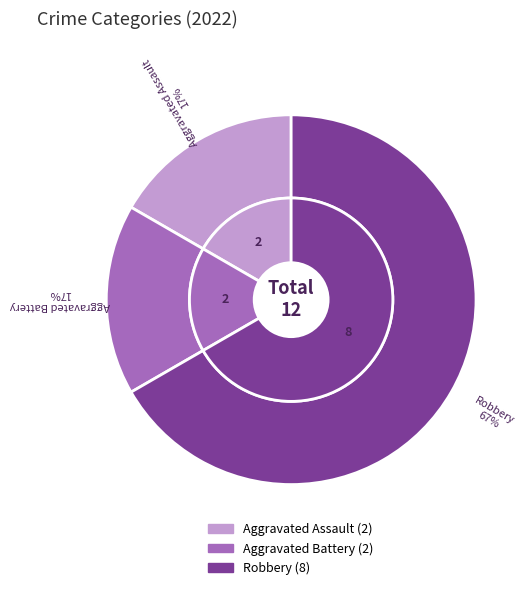

How many segments does this pie chart have?

3